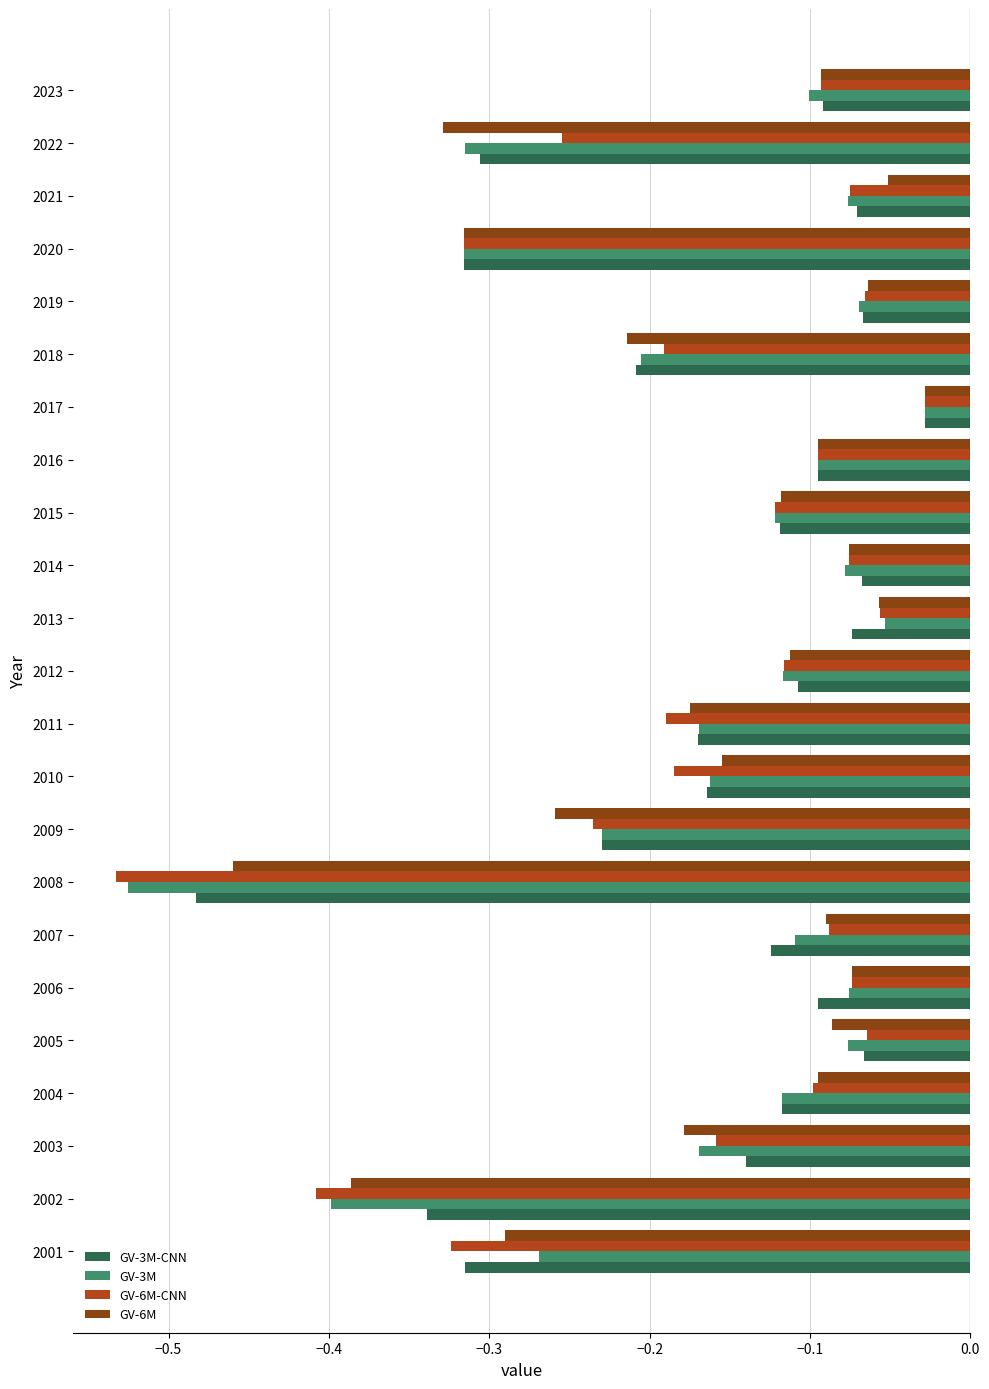

At which category is the sum across all series the highest?

2017